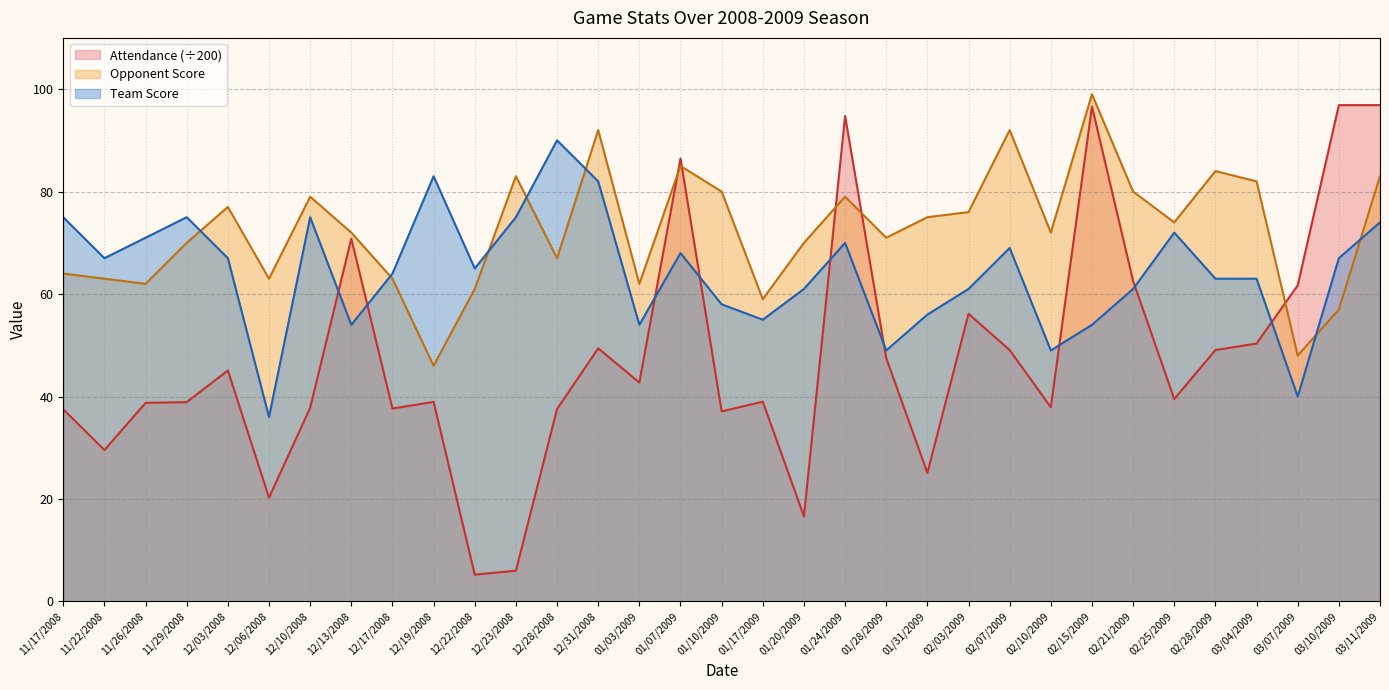

How many lines are shown in the chart?

3